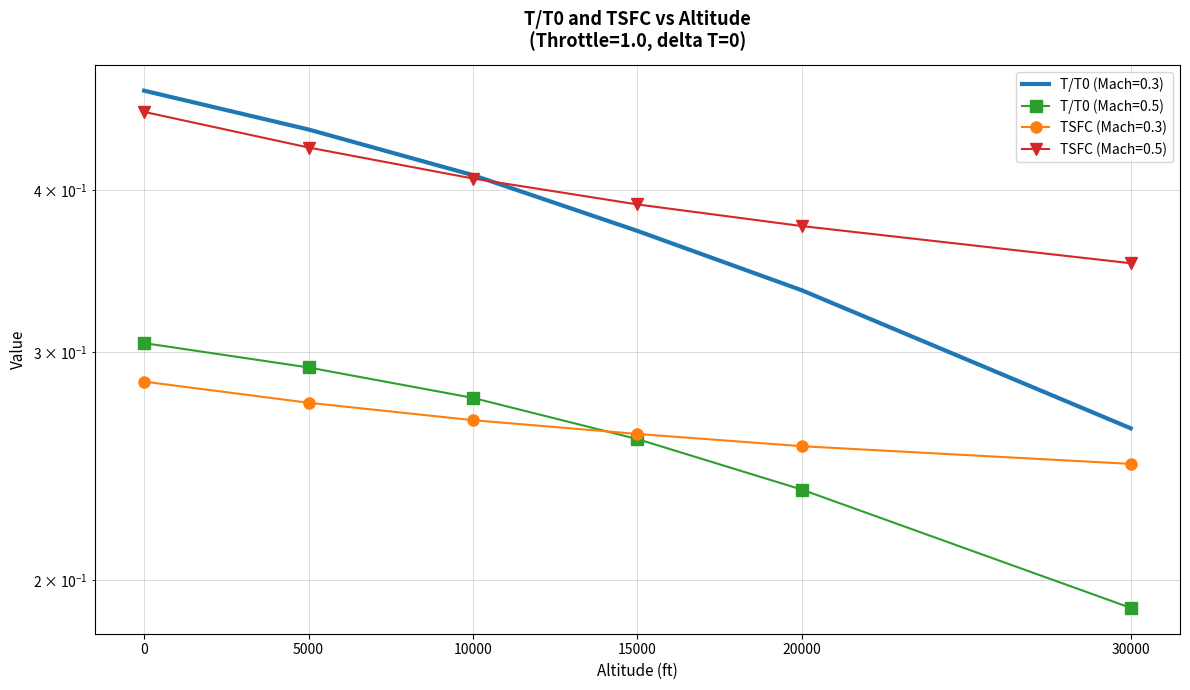

True or false: T/T0 (Mach=0.3) has more than 1 interior local peaks.

False